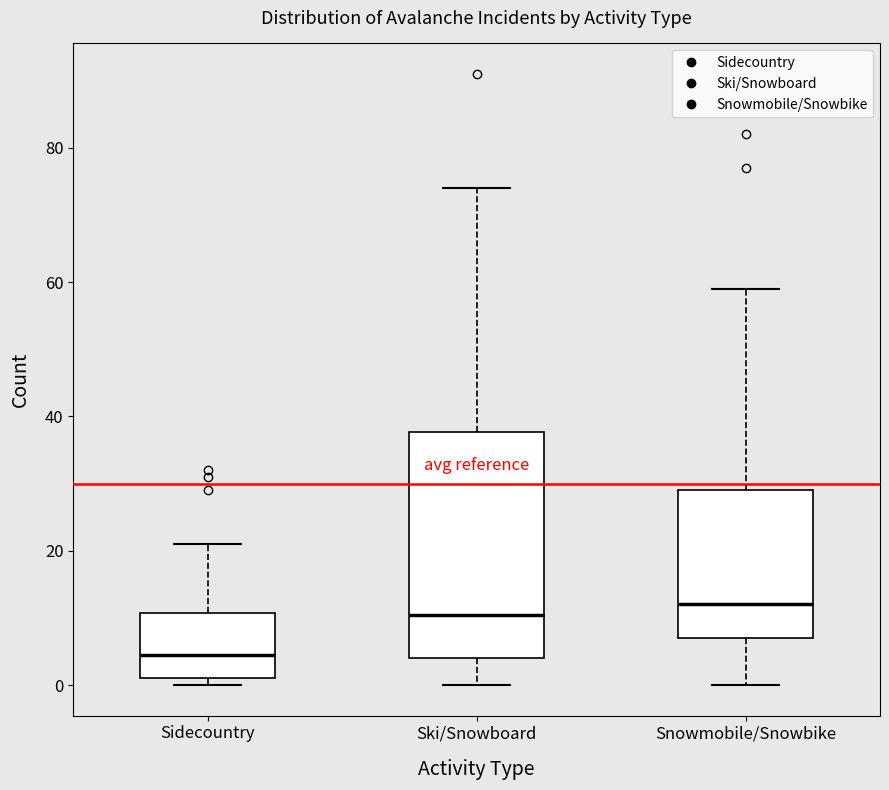

Comparing the boxes themselves (not the whiskers), which one is the tallest?

Ski/Snowboard